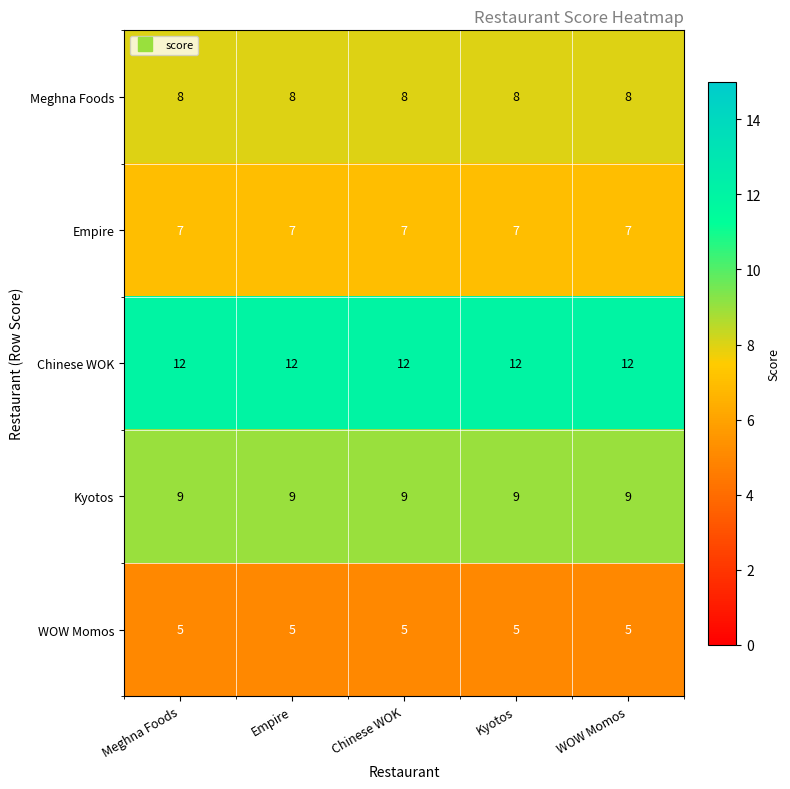

What is the minimum value shown in the chart?

5